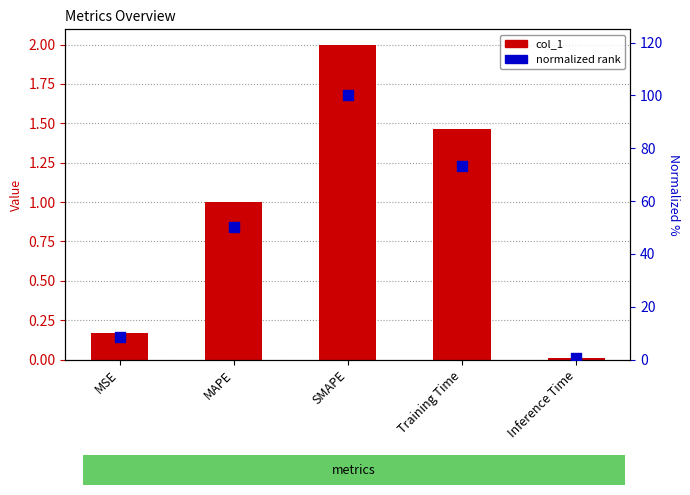

What is the total value across all series at SMAPE?

102.0